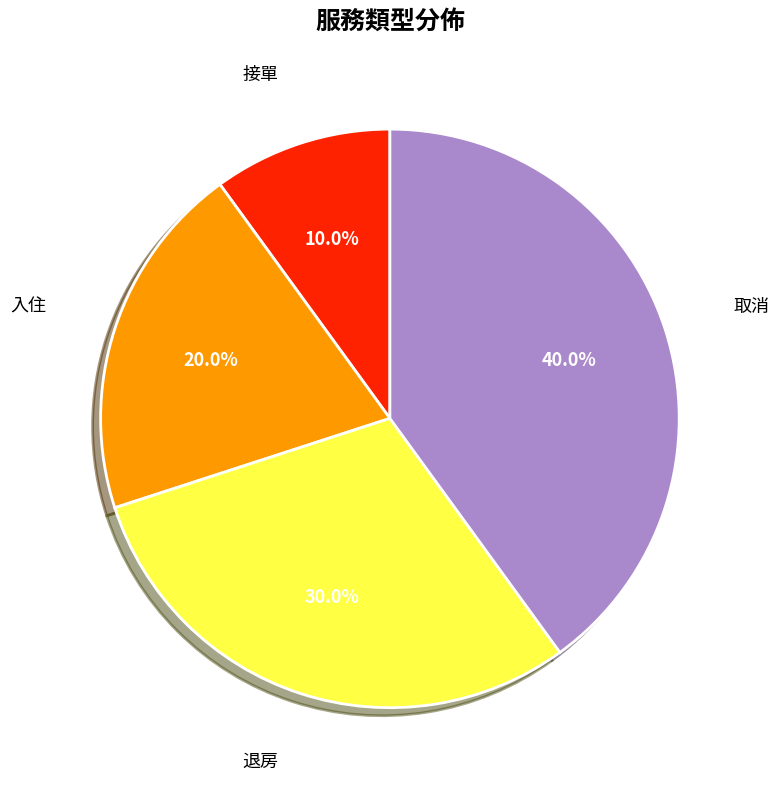

What is the smallest slice in the pie chart?

接單